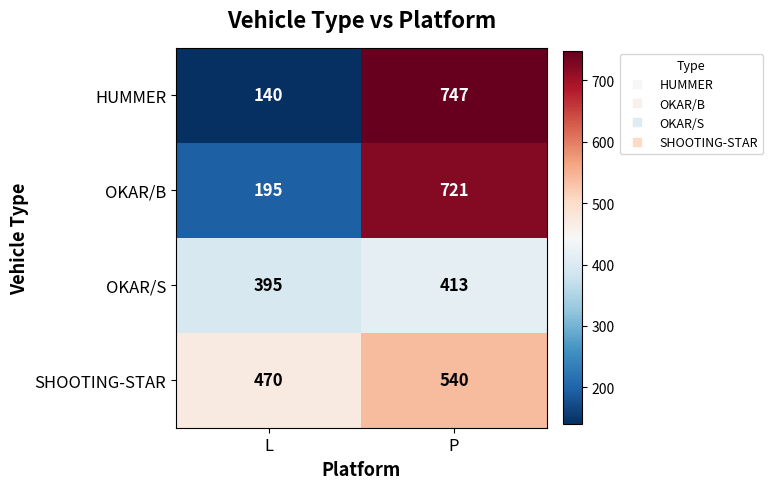

Is it true that OKAR/B equals 721 at P?

True